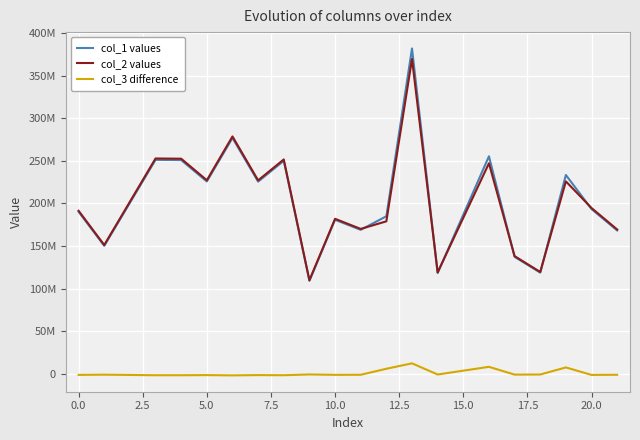

Is this an area chart (filled region under the line)?

No